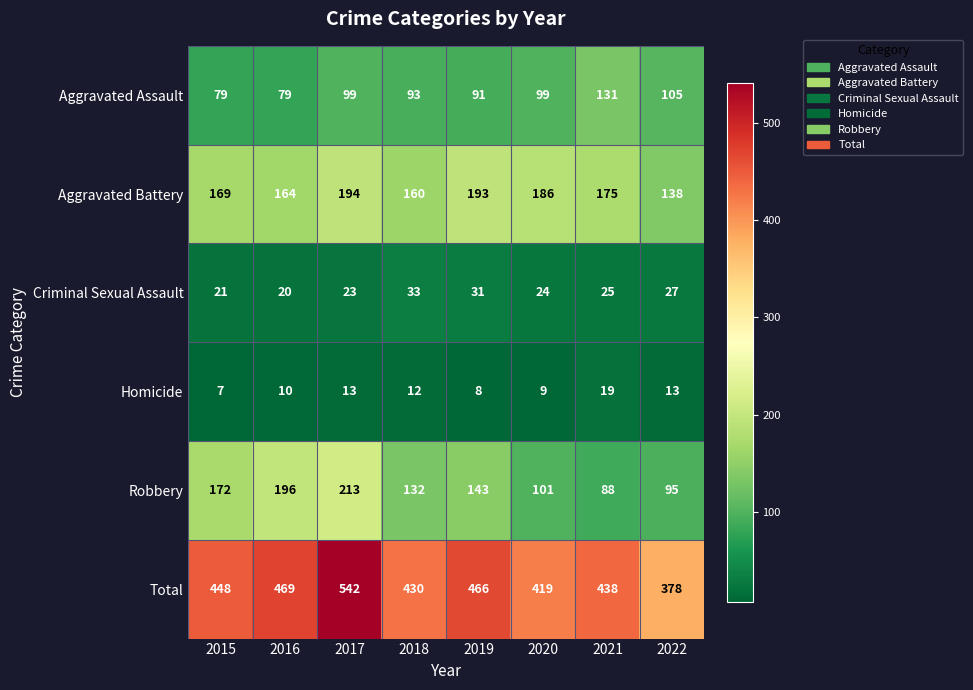

List the series in order of their peak value, lowest first.

Homicide, Criminal Sexual Assault, Aggravated Assault, Aggravated Battery, Robbery, Total